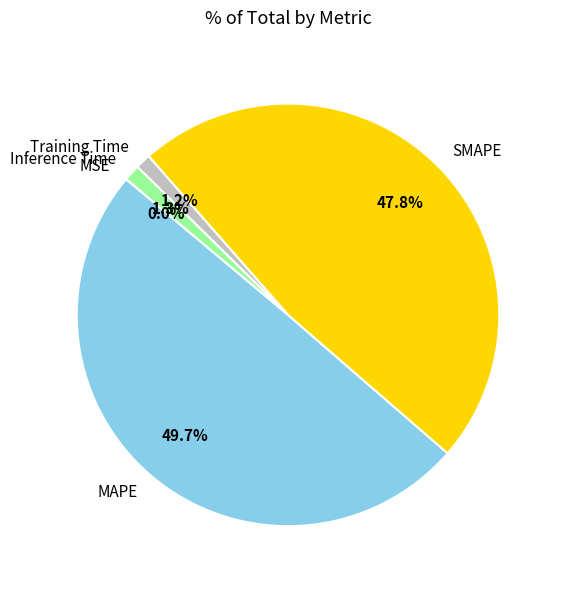

Is it true that SMAPE is 48% of the pie?

True